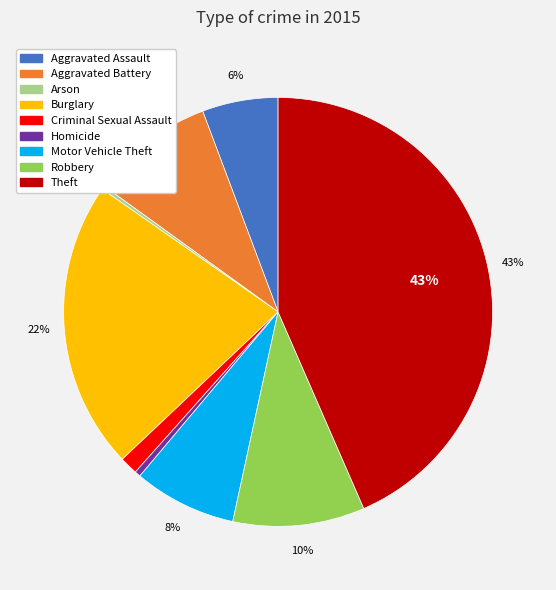

Is the sum of Criminal Sexual Assault and Aggravated Assault greater than half?

No